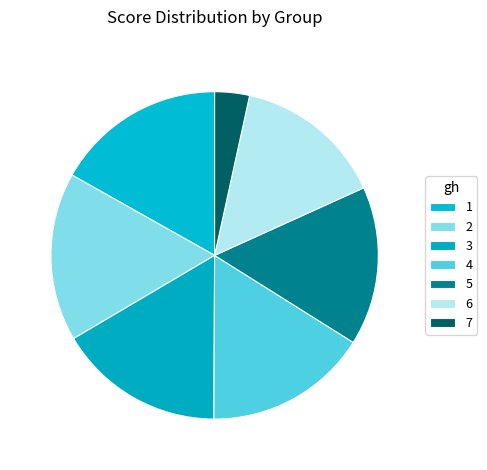

What percentage is the 6 slice, to the nearest percent?

15%